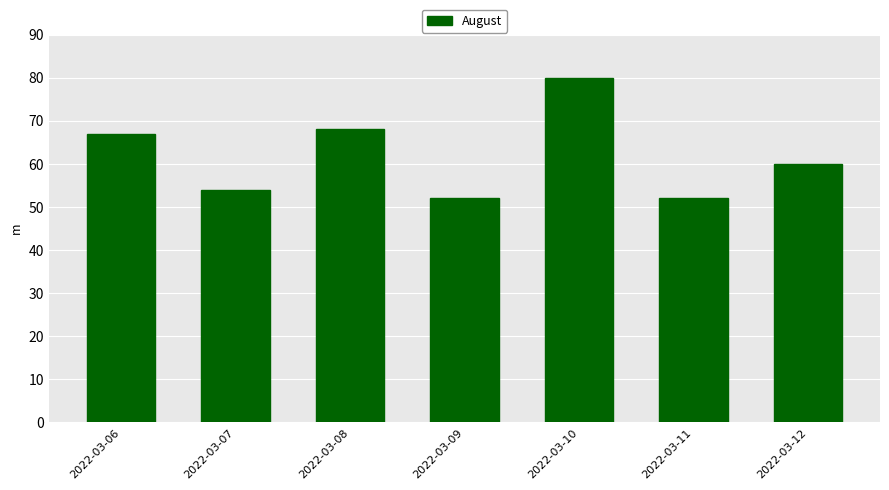

Which label corresponds to the largest value in the chart?

2022-03-10